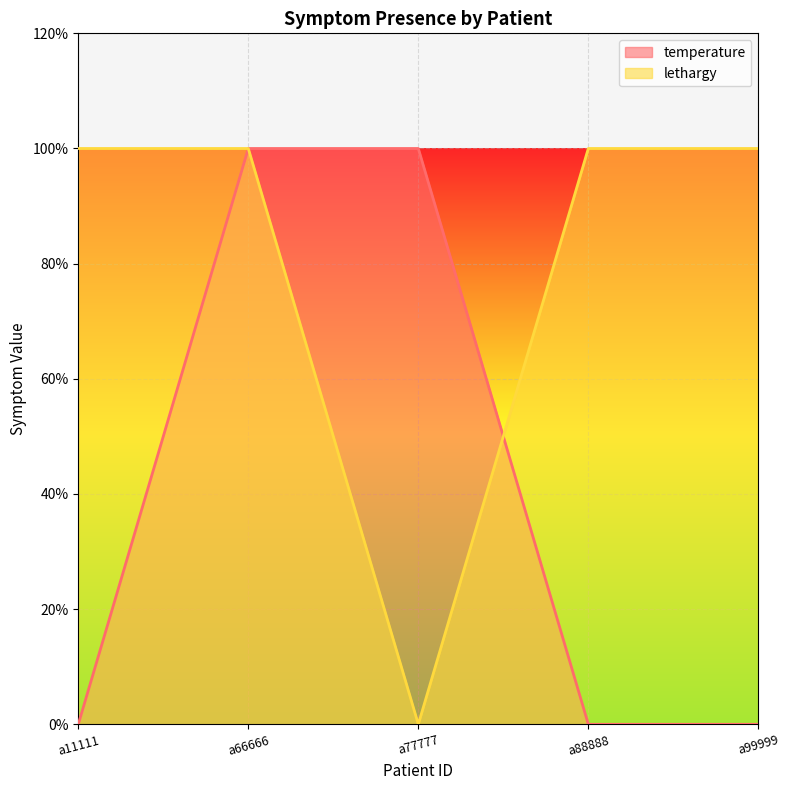

Reading left to right, what are all the values shown in this chart?

temperature: a11111=0	a66666=1	a77777=1	a88888=0	a99999=0
lethargy: a11111=1	a66666=1	a77777=0	a88888=1	a99999=1